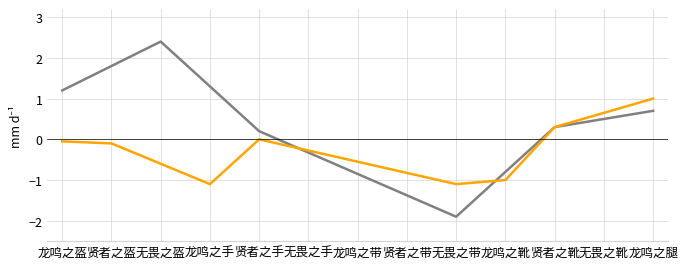

What is the difference between the highest and lowest values at 无畏之带?

0.8